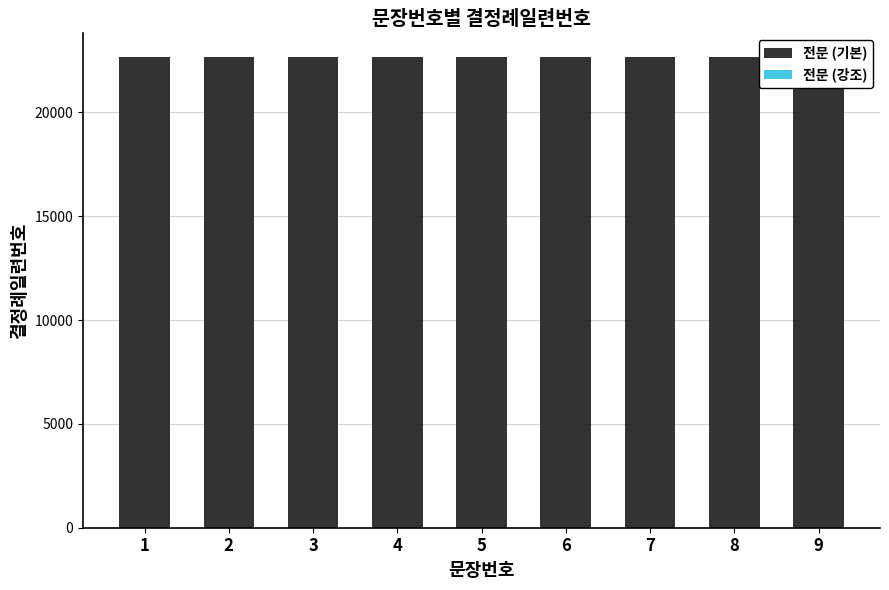

What is the sum of the 전문 (강조) values at 7 and 3?

50